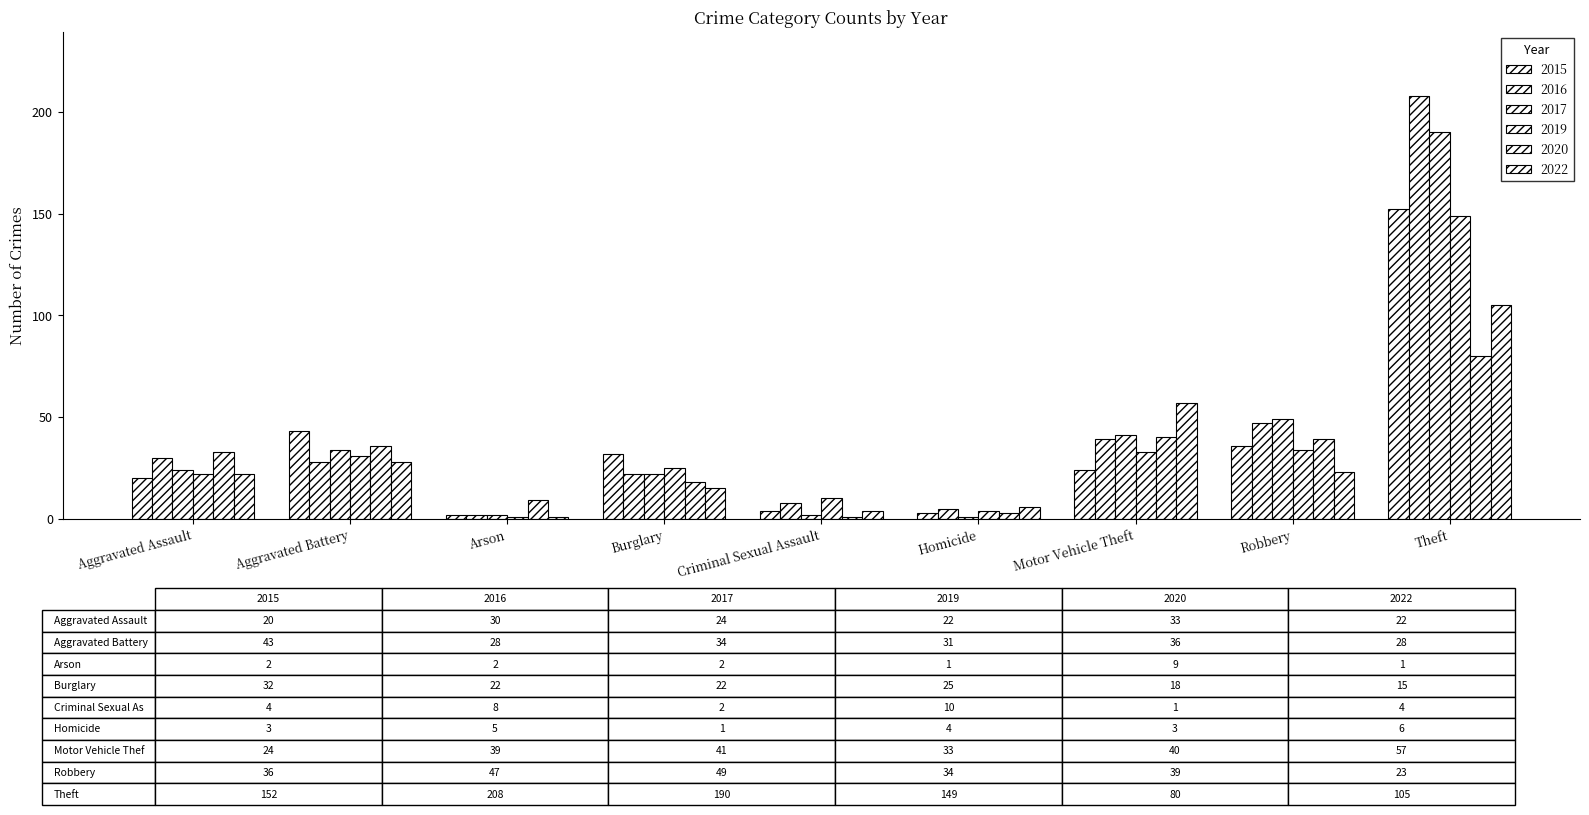

Does the chart contain stacked bars?

No